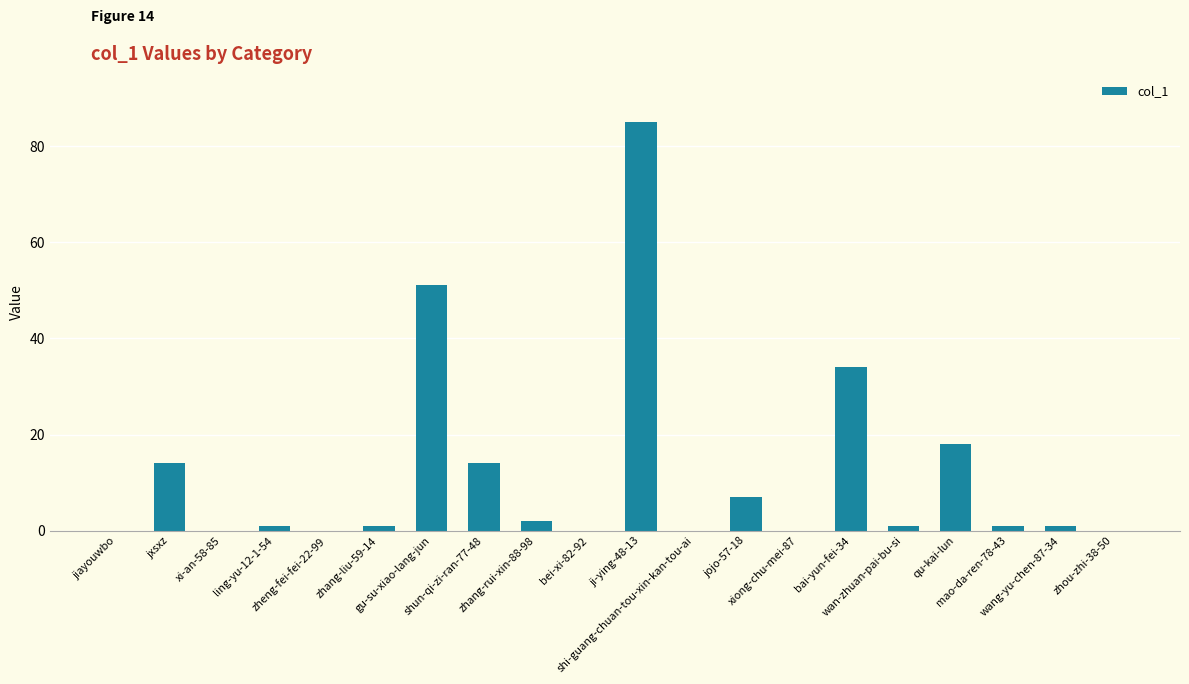

Which has a higher value, zhang-liu-59-14 or bei-xi-82-92?

zhang-liu-59-14